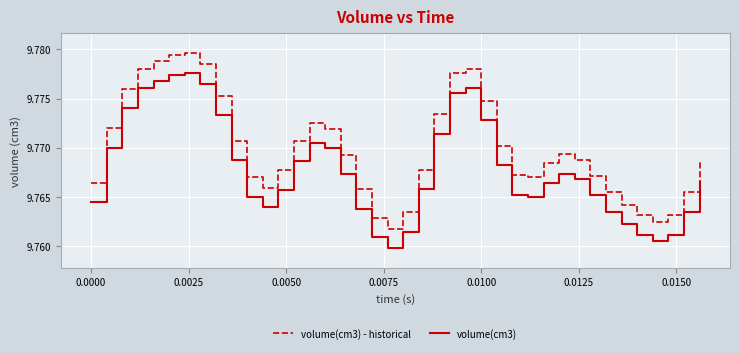

Rank the series by their average value, from lowest to highest.

volume(cm3), volume(cm3) - historical